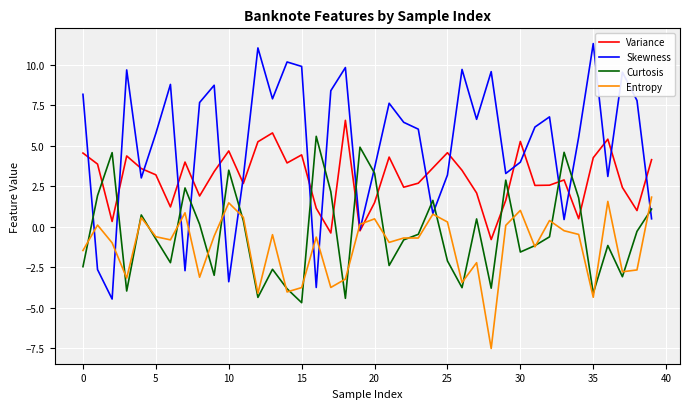

What is the minimum value shown in the chart?

-7.5